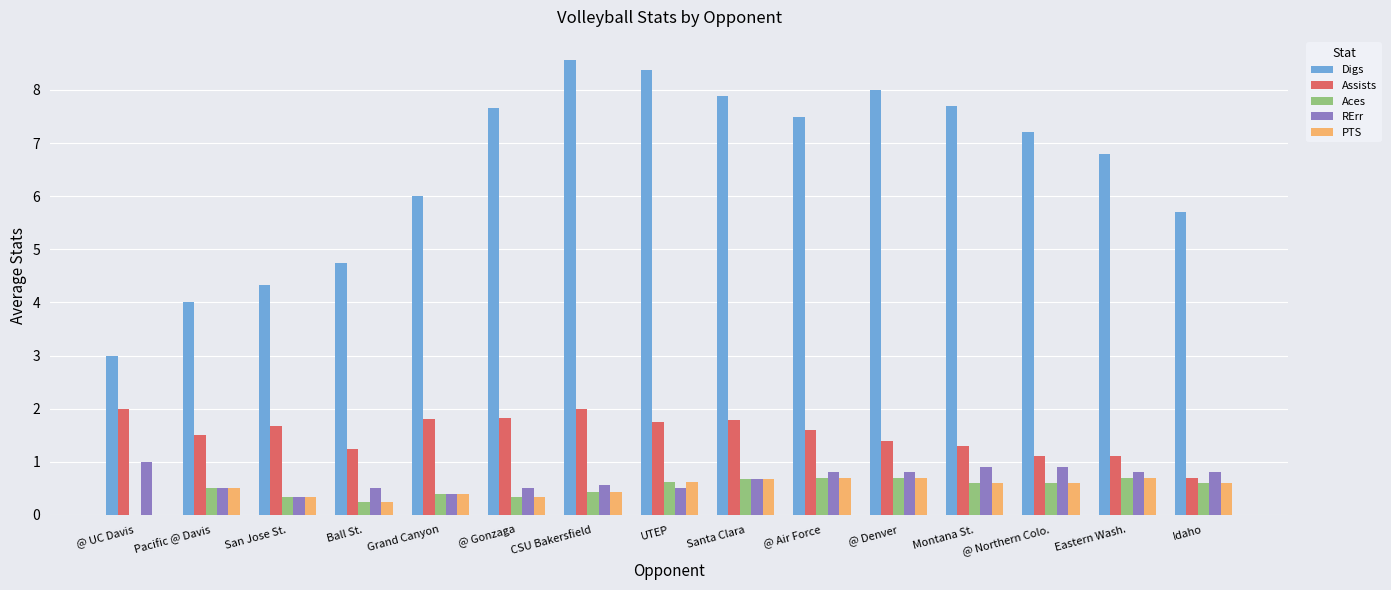

How many groups of bars are there?

15